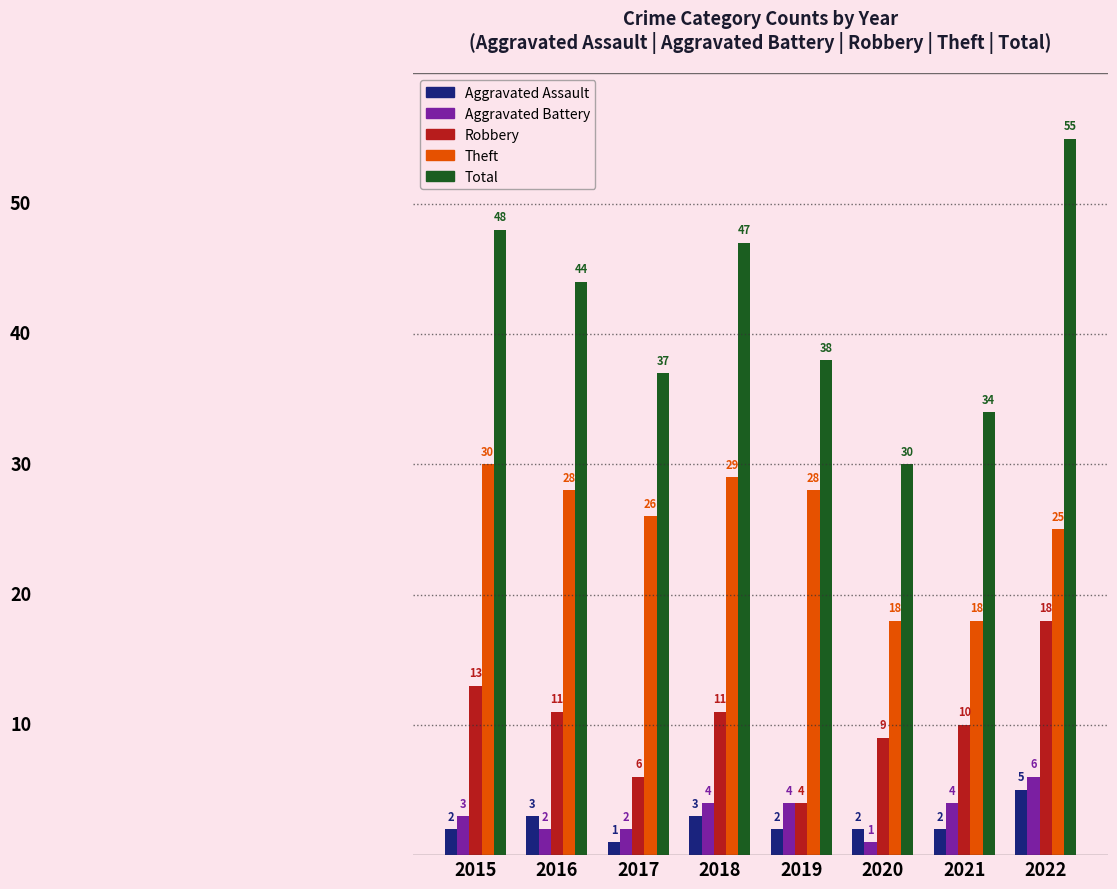

Which series has the widest spread of values?

Total